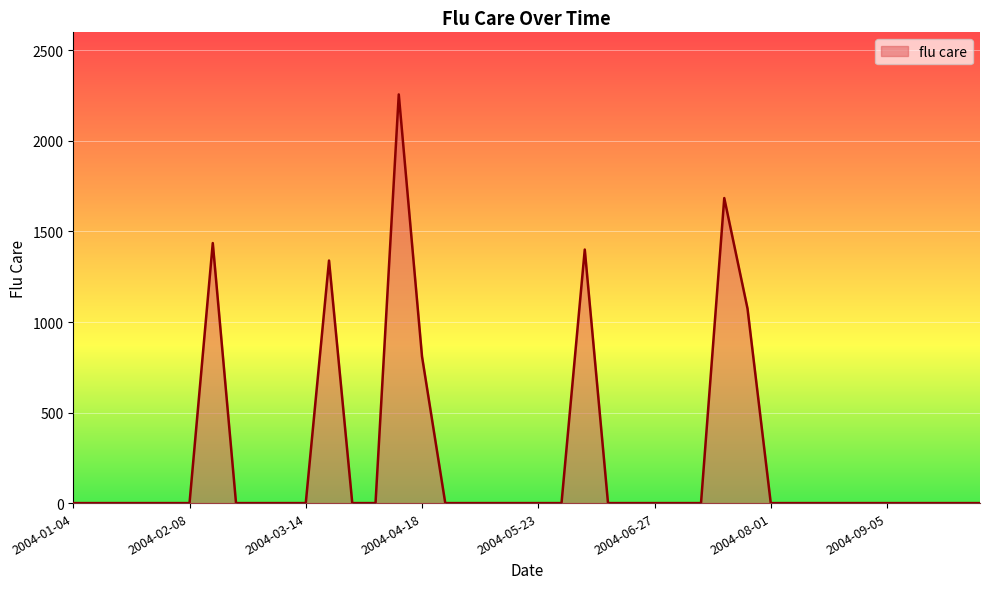

What is the greatest value displayed?

2257.1